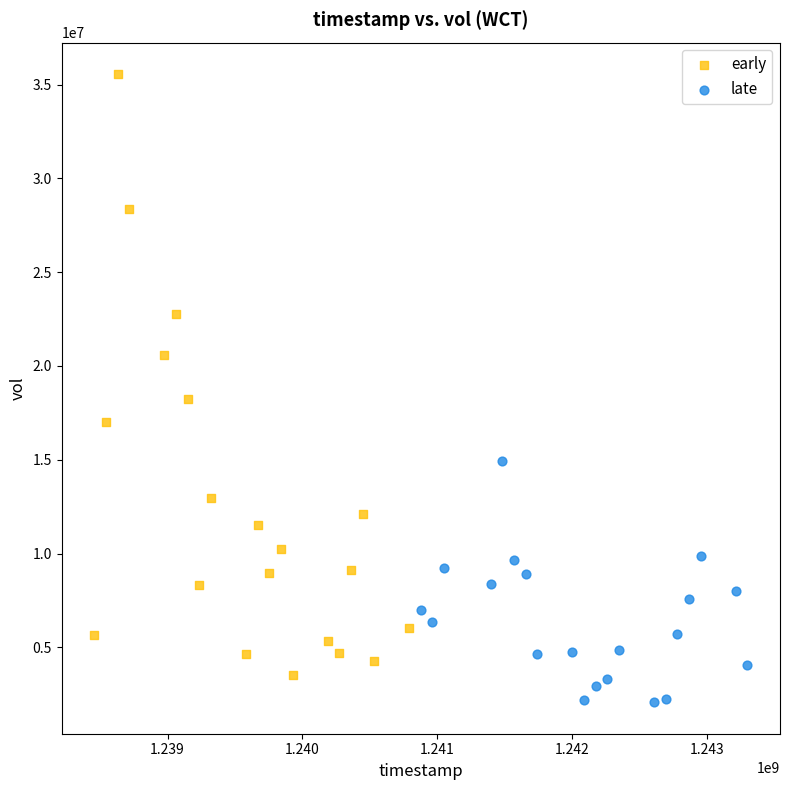

Which series has the largest Y range (max minus min)?

early